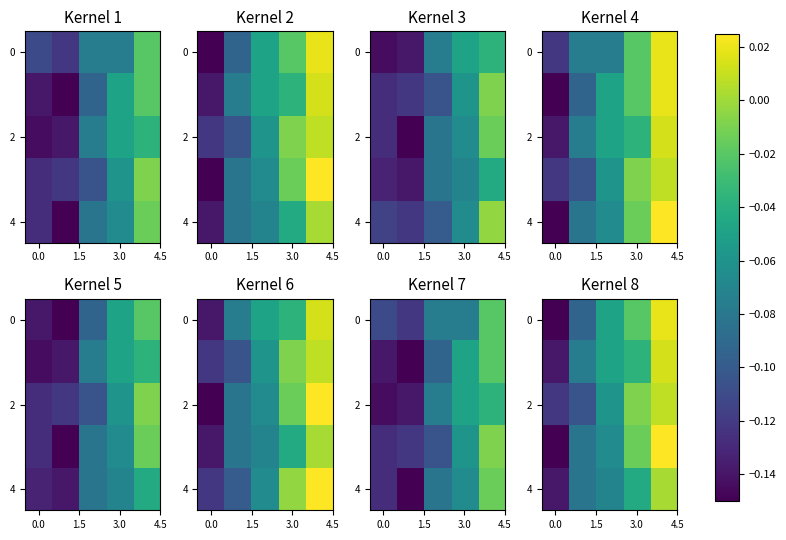

What is the minimum value shown in the chart?

-0.1